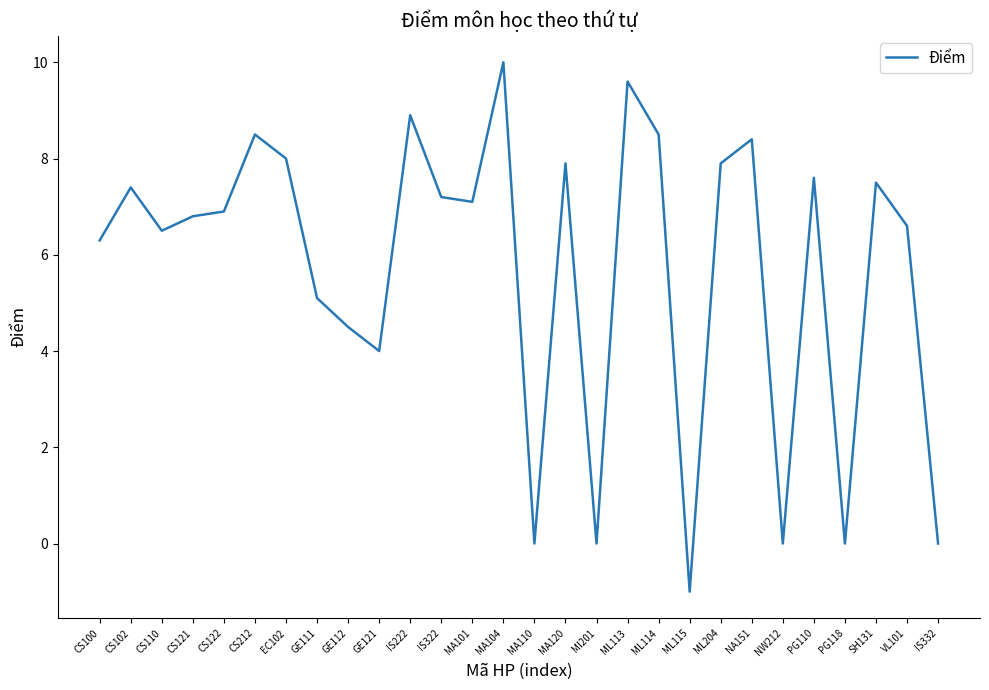

Count the number of data series in this chart.

1